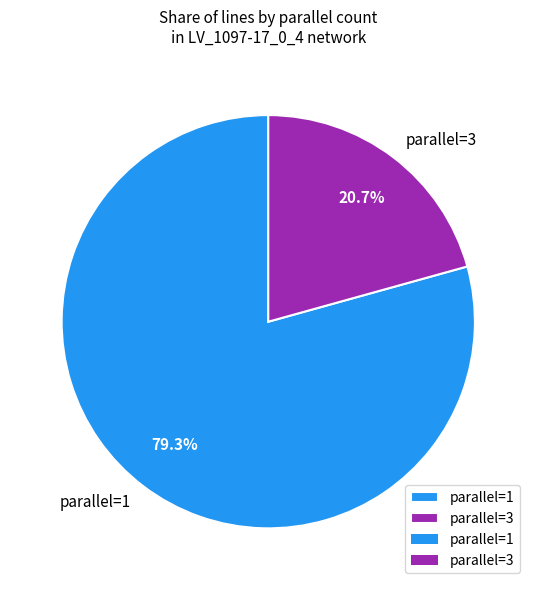

How many slices are in this pie chart?

2